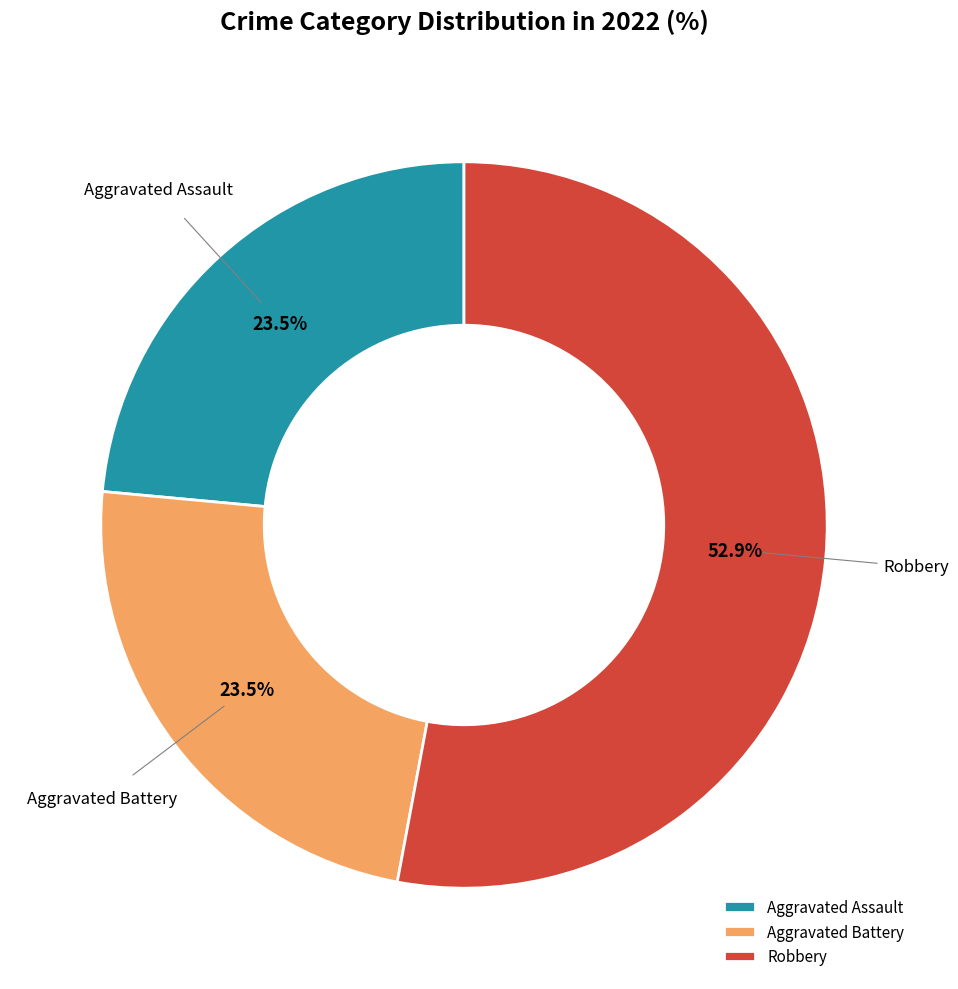

Is there a majority slice in this chart?

Yes